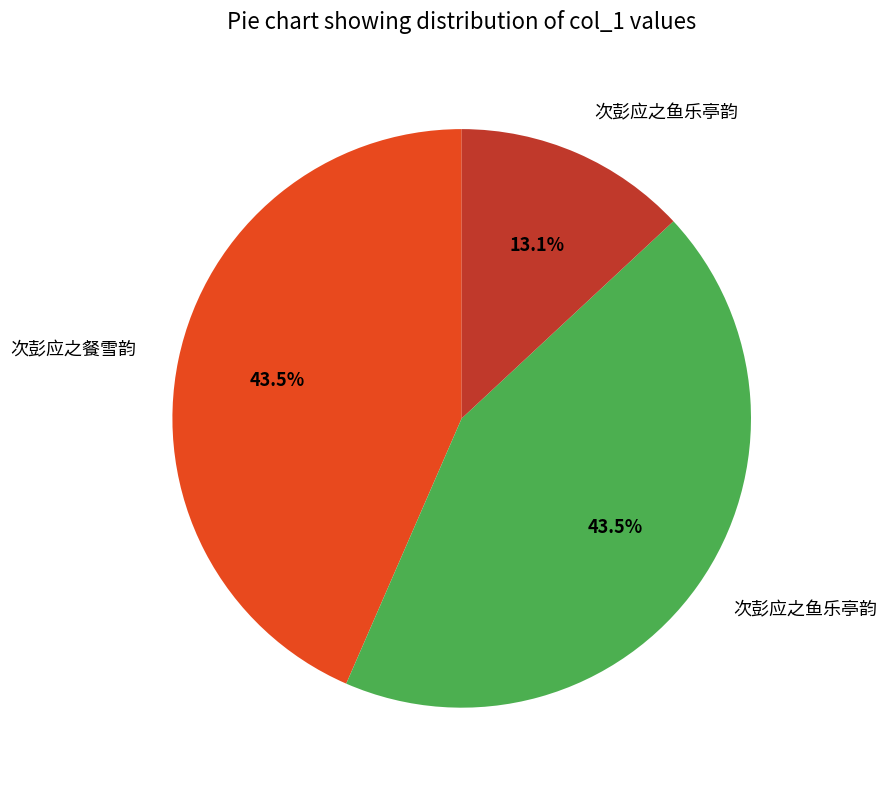

Does any single category account for the majority?

No